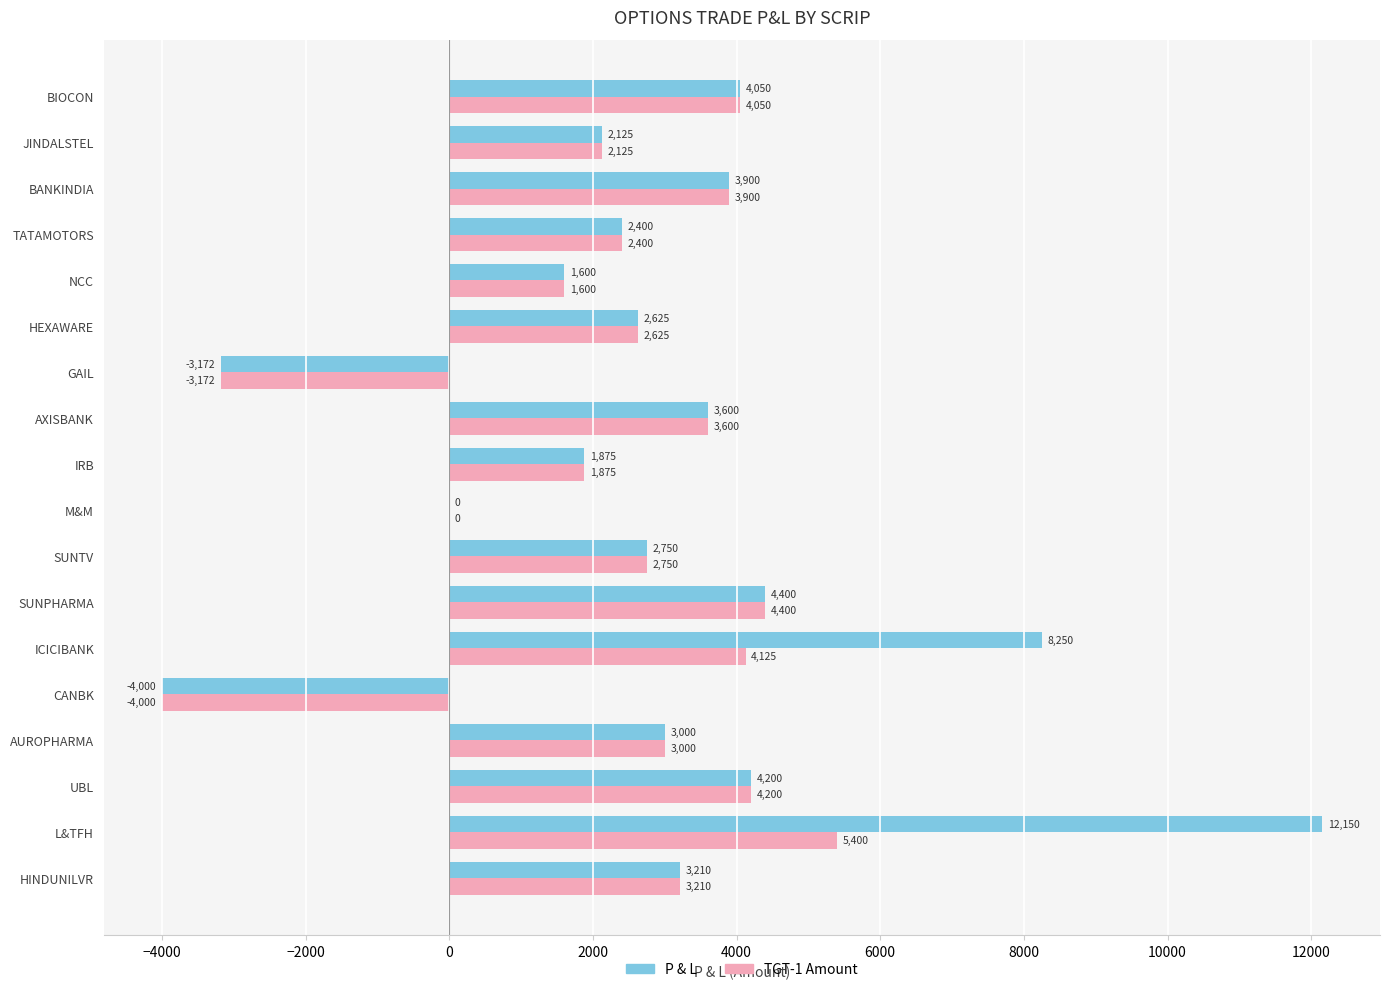

Count the number of data series in this chart.

2